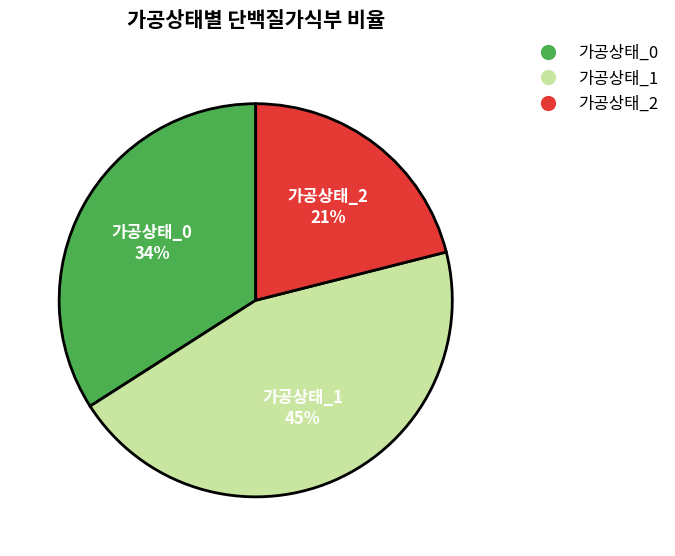

Which slice is the largest?

가공상태_1